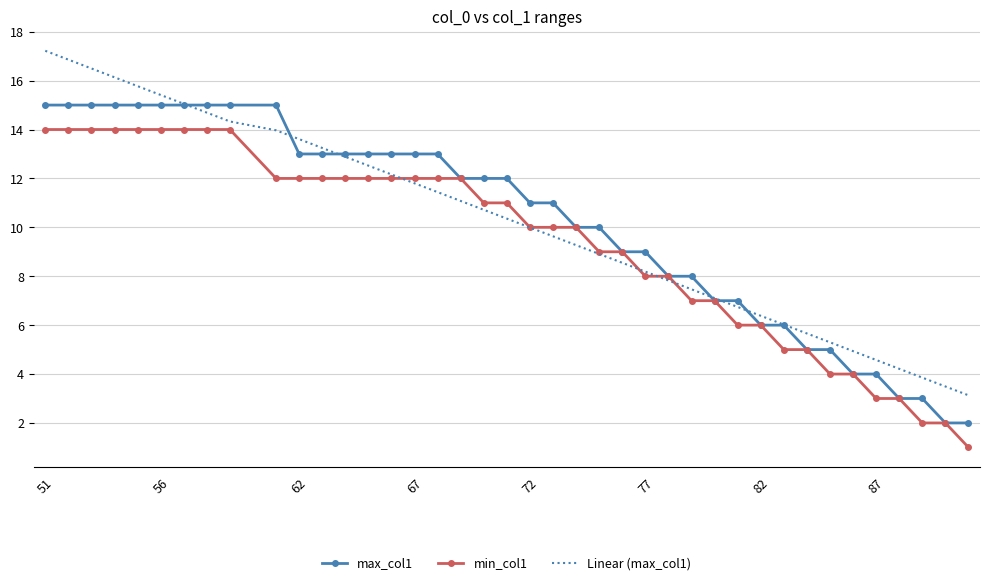

Rank the series by their maximum value, from lowest to highest.

min_col1, max_col1, Linear (max_col1)